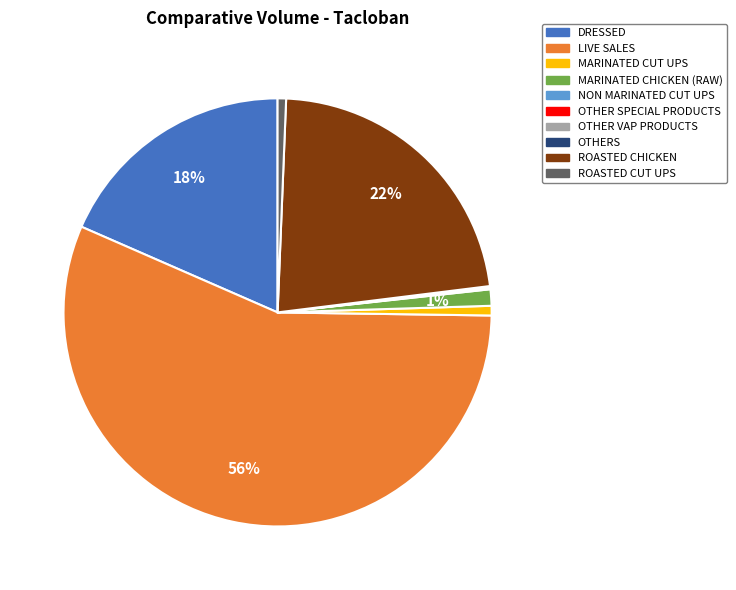

Which category has the biggest portion of the pie?

LIVE SALES